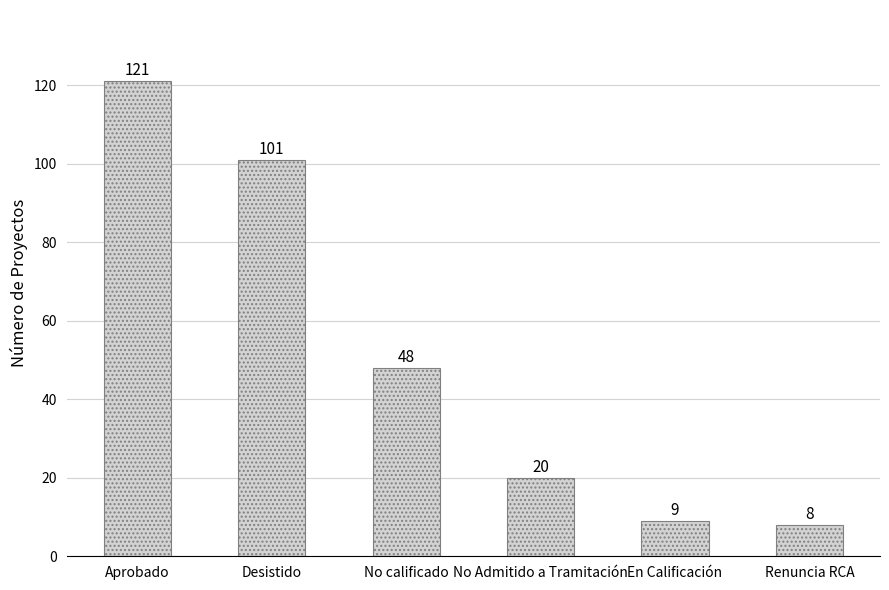

Approximately how many times larger is the value at No calificado compared to Desistido?

0.5